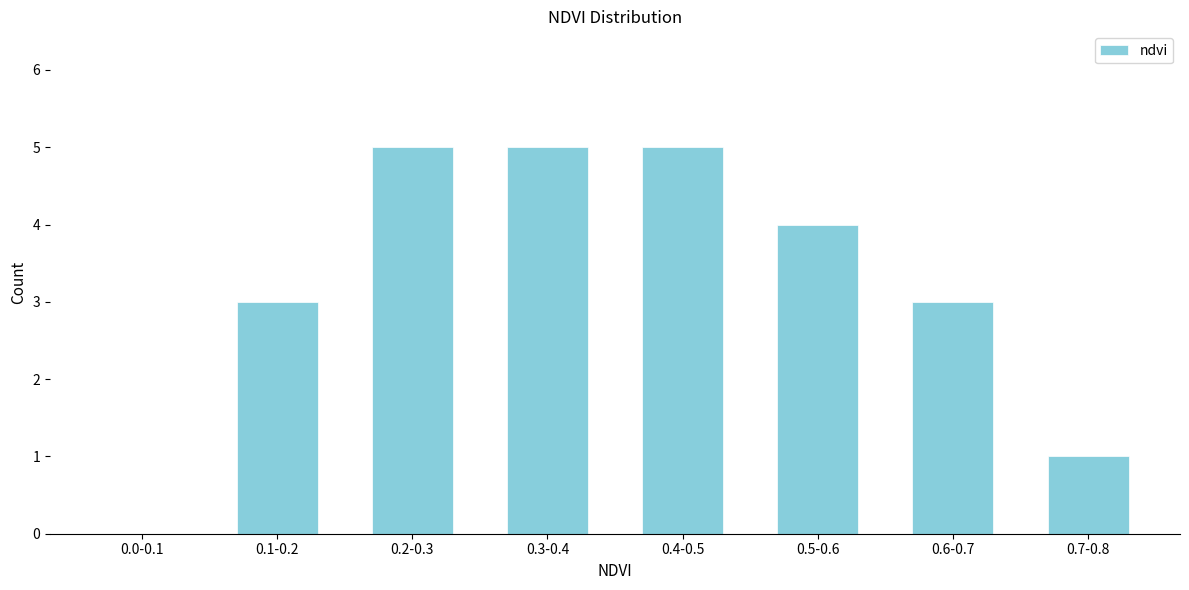

Reading left to right, extract all data points from this chart.

0.0-0.1=0	0.1-0.2=3	0.2-0.3=5	0.3-0.4=5	0.4-0.5=5	0.5-0.6=4	0.6-0.7=3	0.7-0.8=1